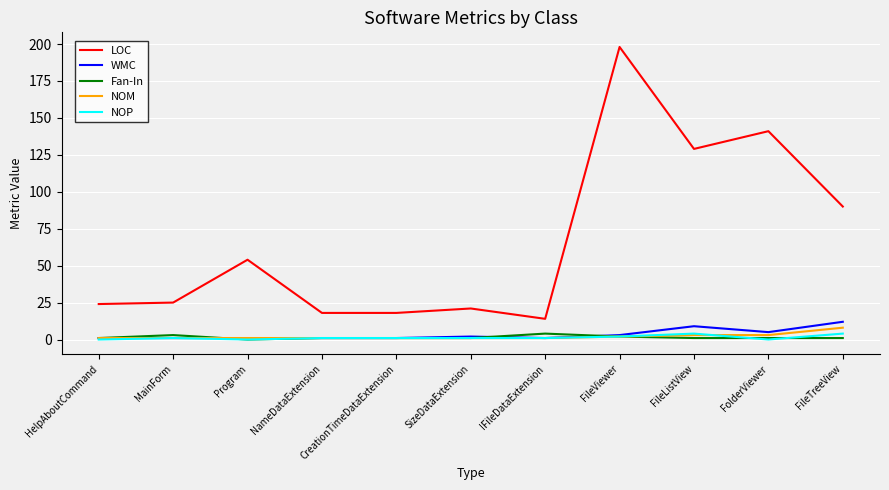

Is it true that LOC equals 90 at FileTreeView?

True